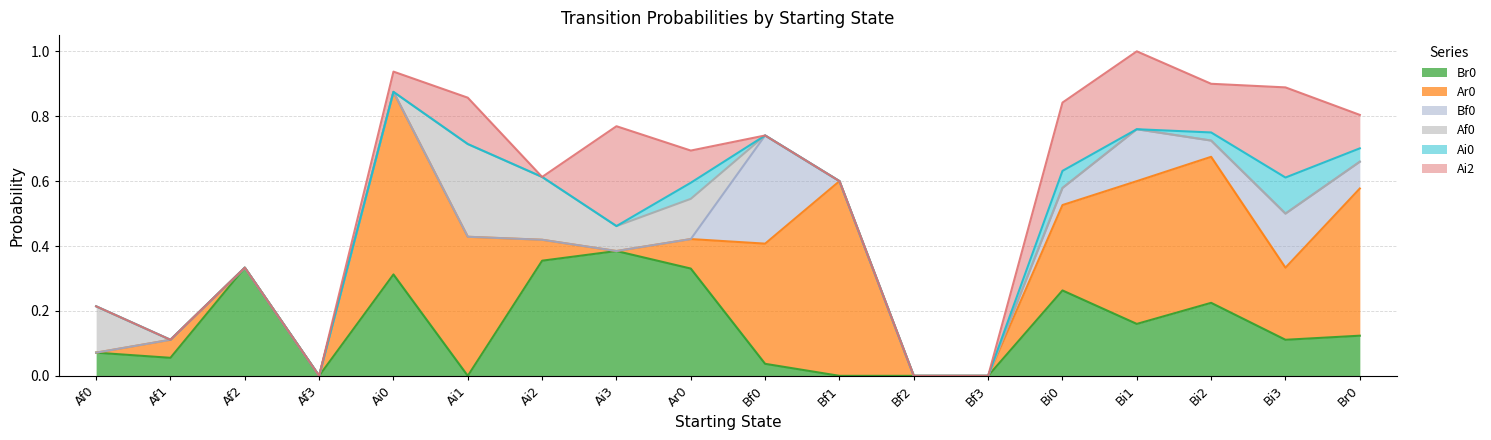

Rank the categories by Bf0 value from lowest to highest.

Af0, Af1, Af2, Af3, Ai0, Ai1, Ai2, Ai3, Ar0, Bf1, Bf2, Bf3, Bi2, Bi0, Br0, Bi1, Bi3, Bf0